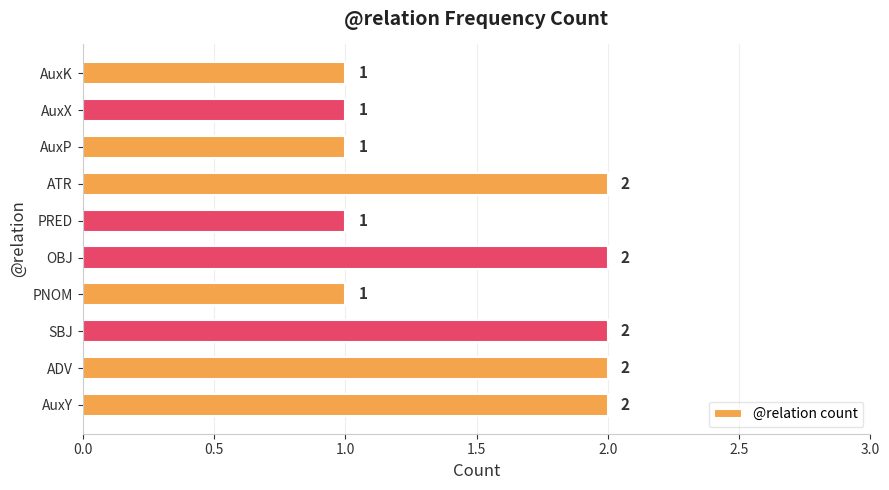

How many bars are there in total?

10